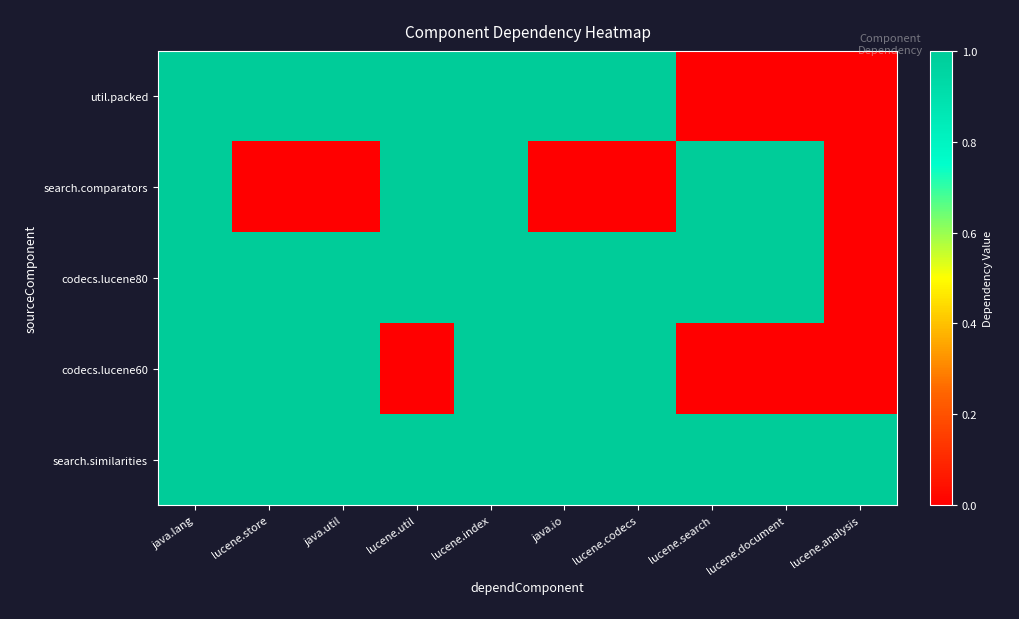

Rank the series by their average value, from lowest to highest.

search.comparators, codecs.lucene60, util.packed, codecs.lucene80, search.similarities